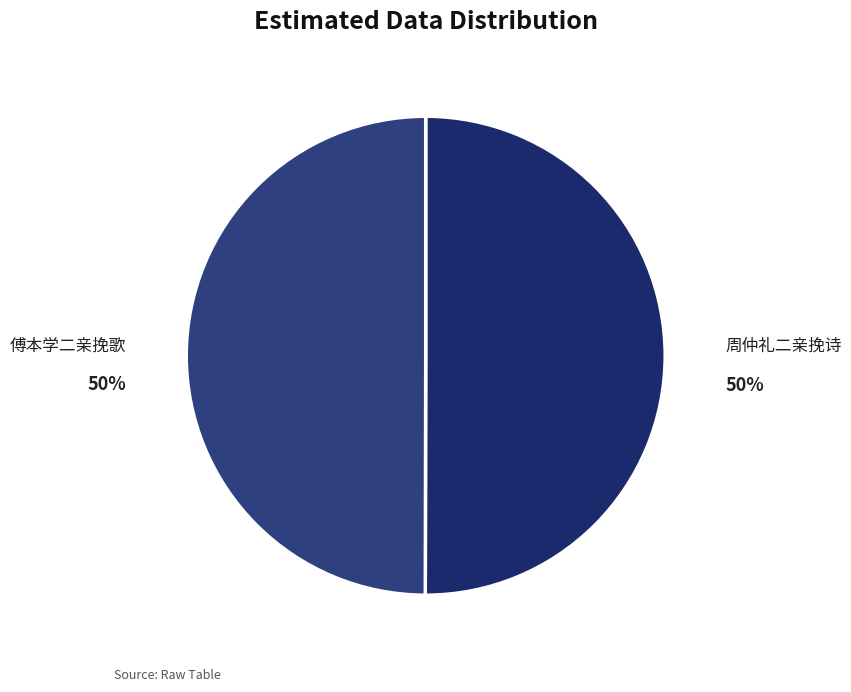

Combined, do 周仲礼二亲挽诗 and 傅本学二亲挽歌 account for over 50%?

Yes